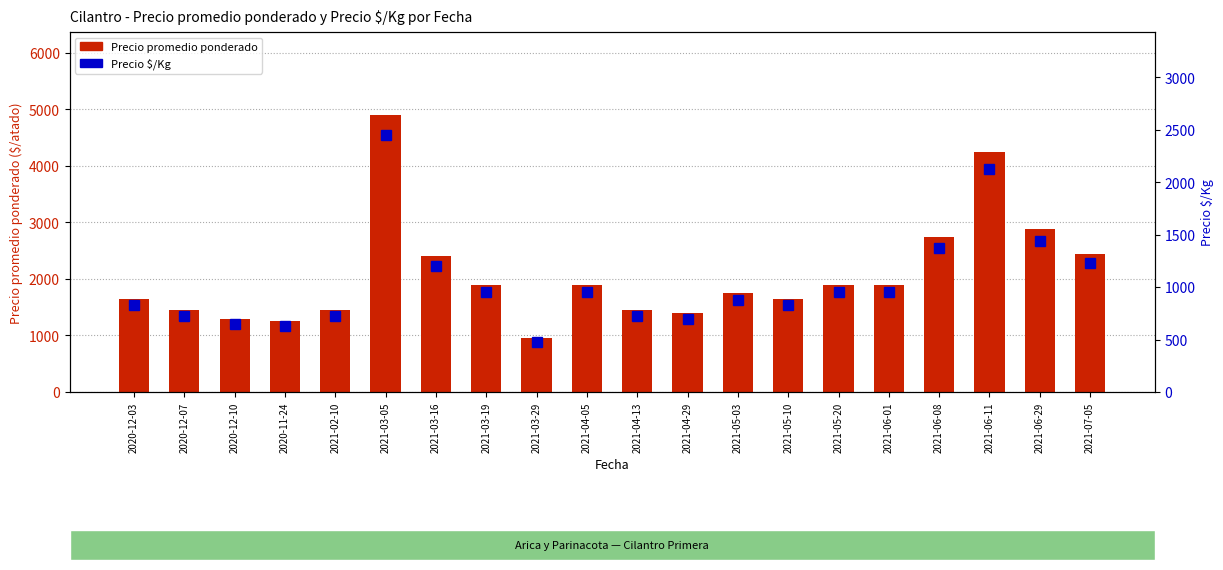

What is the smallest value displayed?

475